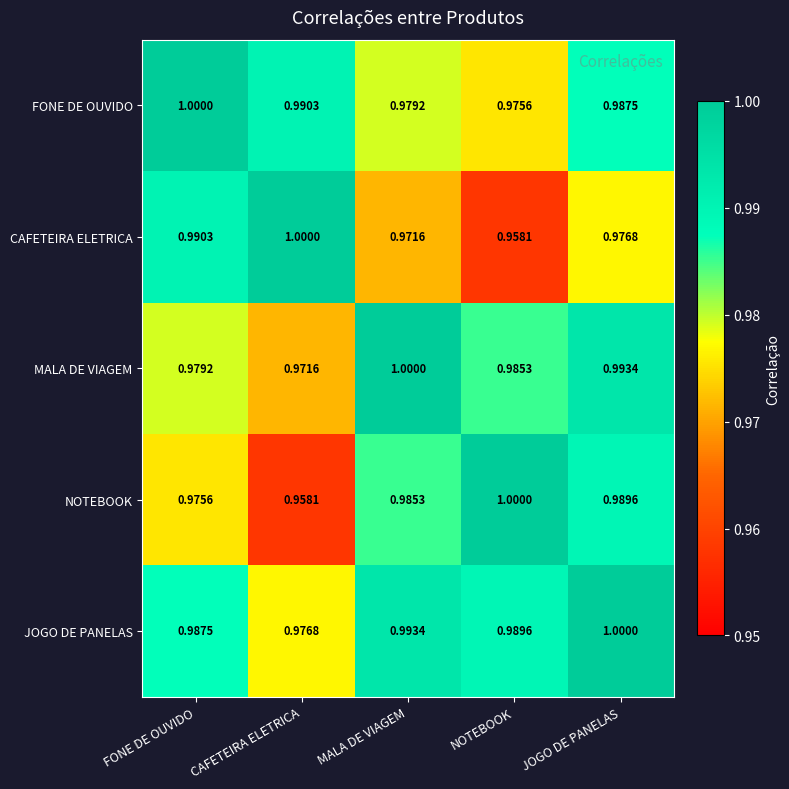

Where is JOGO DE PANELAS nearest to the value 0?

CAFETEIRA ELETRICA